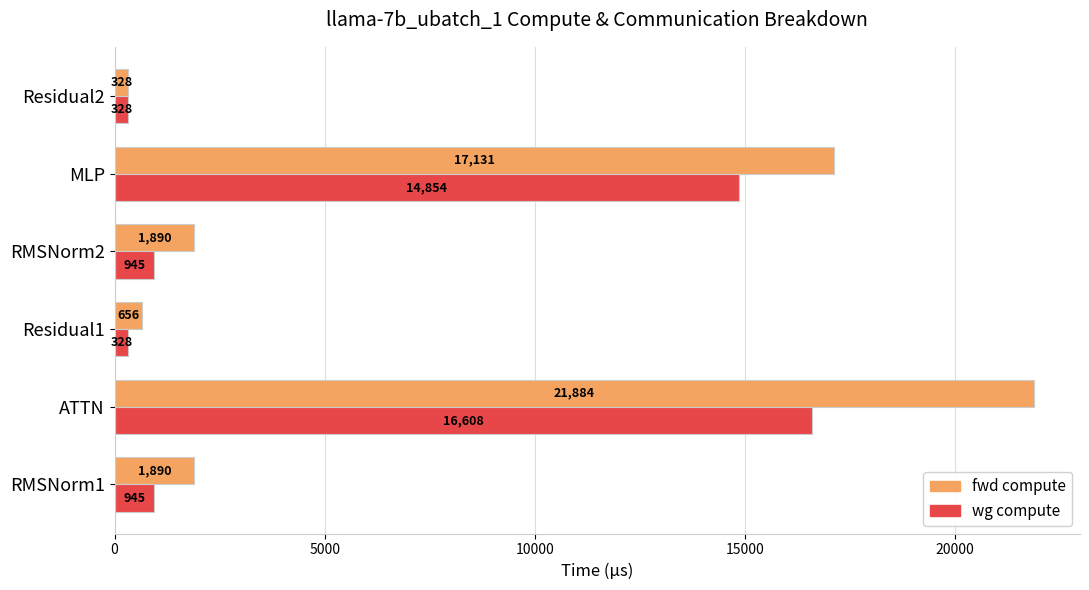

Which series has the largest total across all categories?

fwd compute